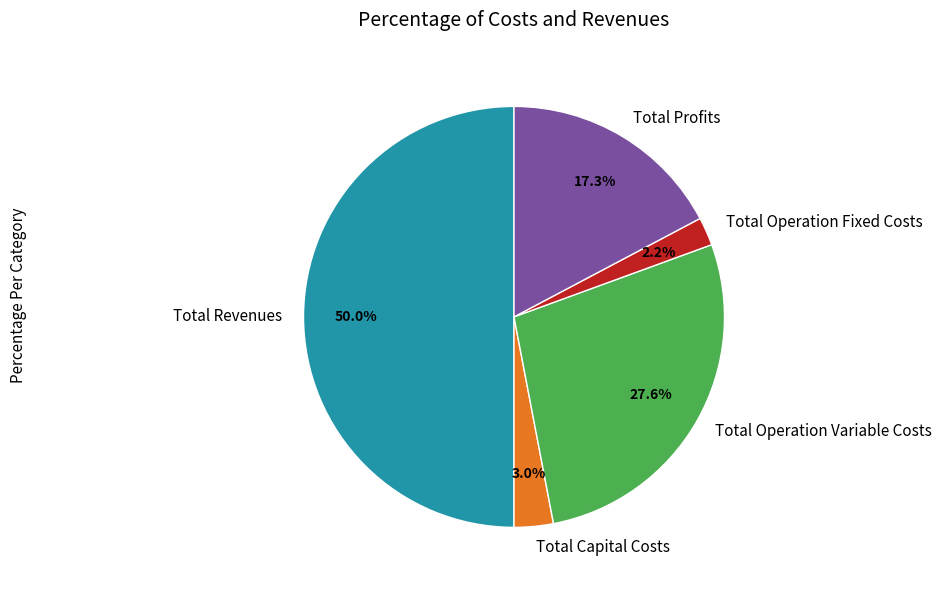

Combined, do Total Operation Fixed Costs and Total Revenues account for over 50%?

Yes